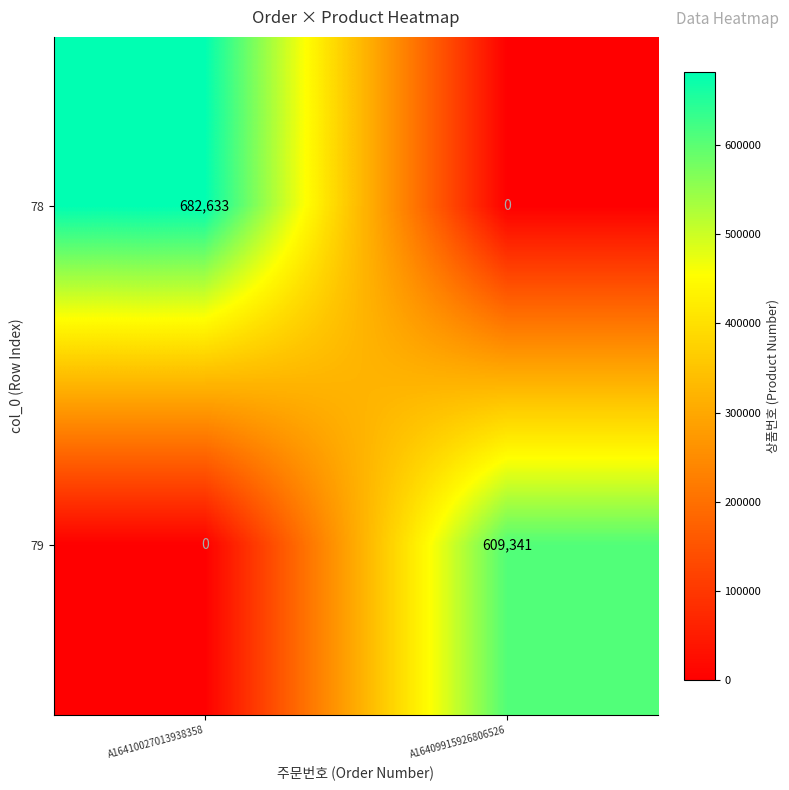

Reading right to left, transcribe all the data shown in this chart.

78: A16409915926806526=0	A16410027013938358=682633
79: A16409915926806526=609341	A16410027013938358=0